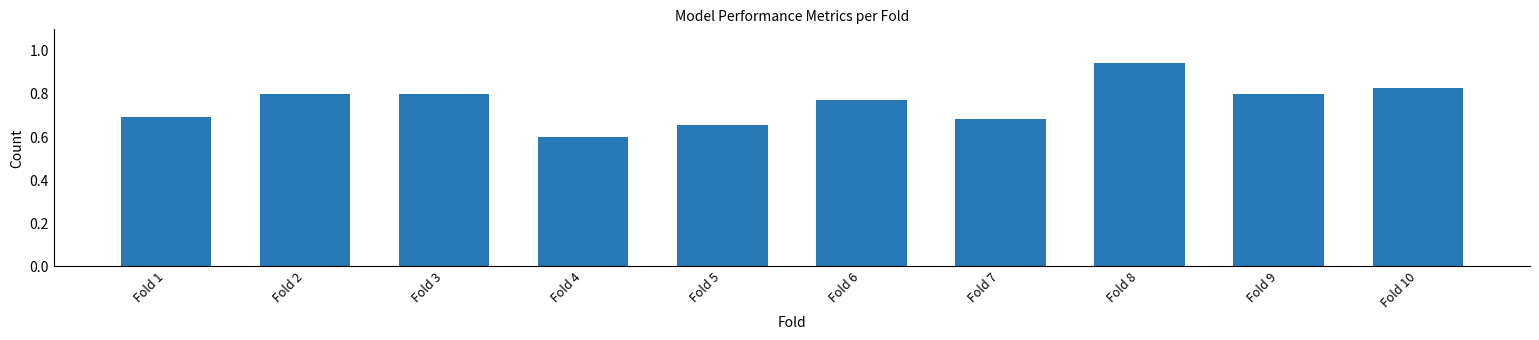

Does the chart contain any negative values?

No